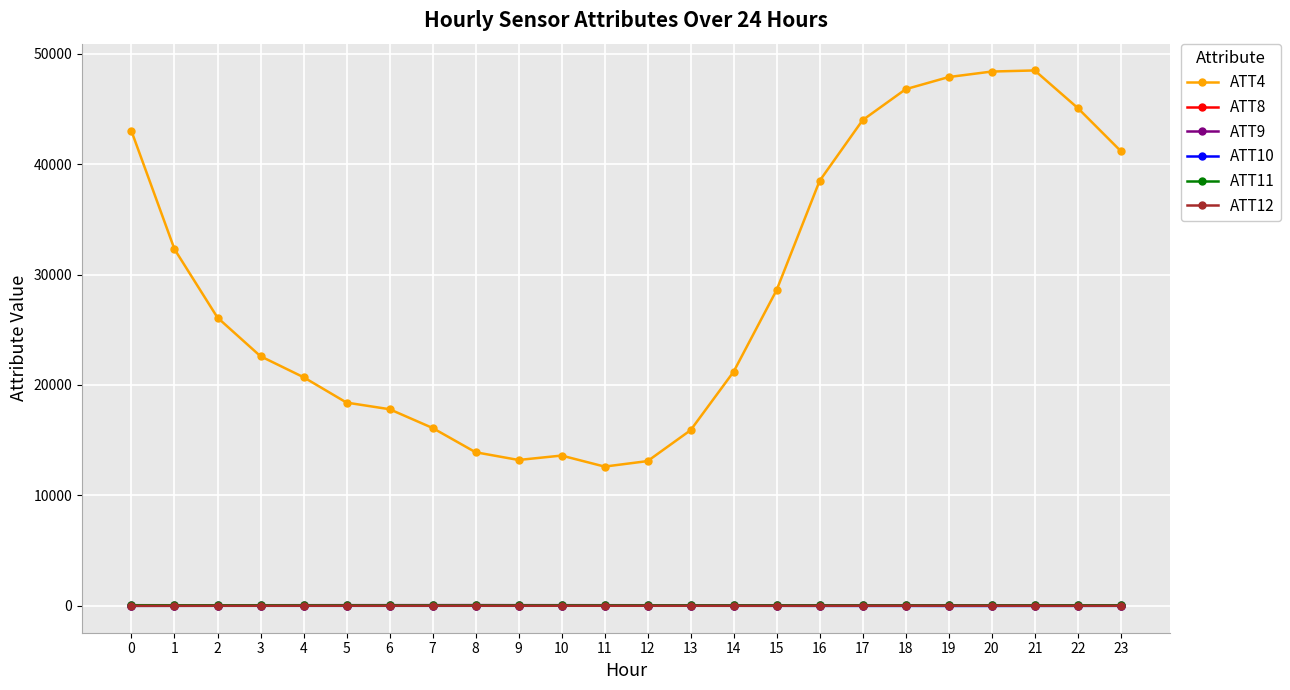

Which series has the largest total across all categories?

ATT4